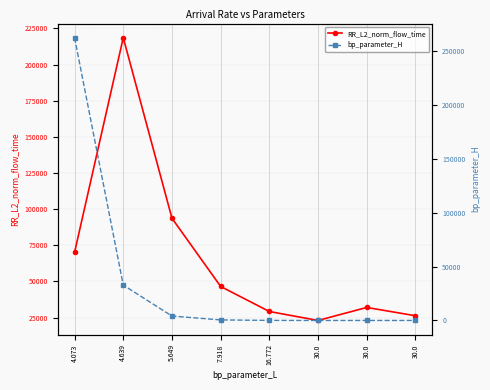

Between 5.649 and 30.0, which series saw the biggest shift?

RR_L2_norm_flow_time